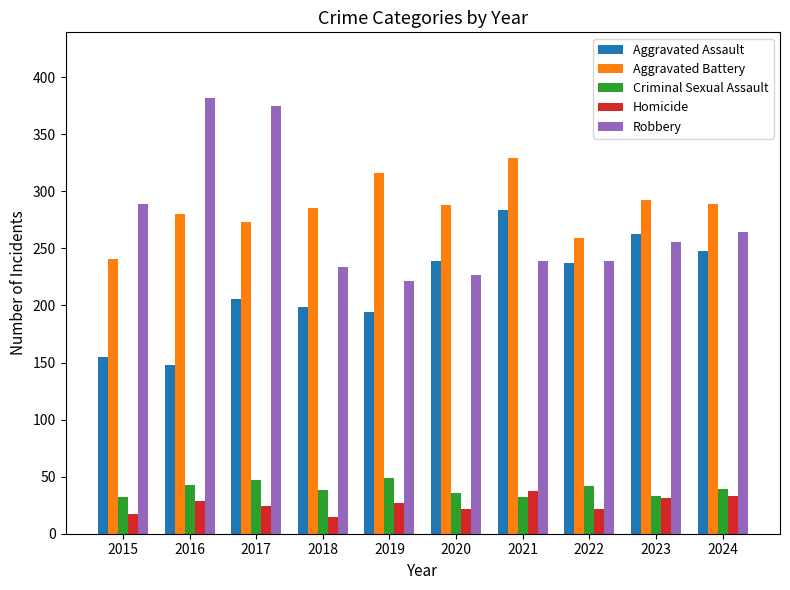

What is the highest value of the Aggravated Battery series?

329